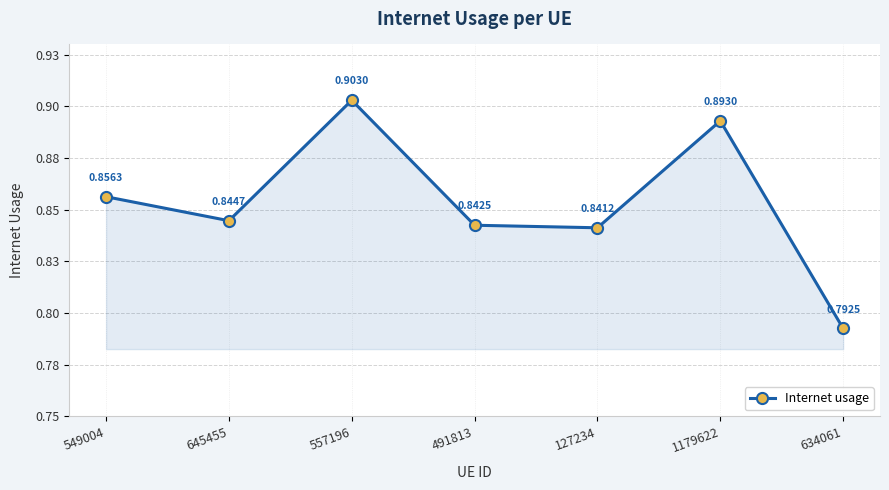

List the labels in order of value, largest first.

557196, 1179622, 549004, 645455, 491813, 127234, 634061